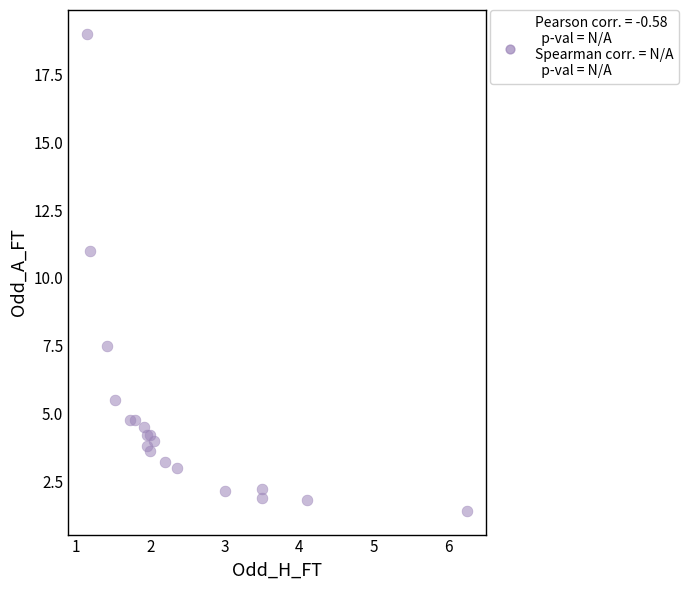

What Y value in the scatter plot is closest to 10?

11.0